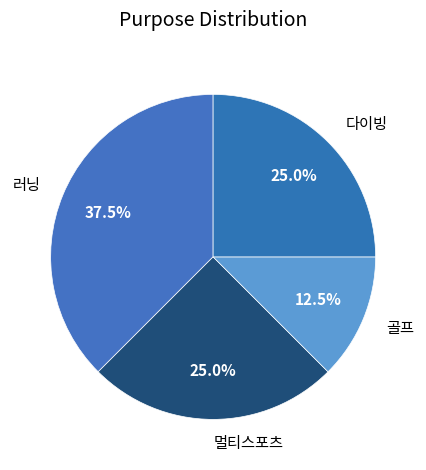

Approximately how many times larger is the value at 골프 compared to 멀티스포츠?

0.5